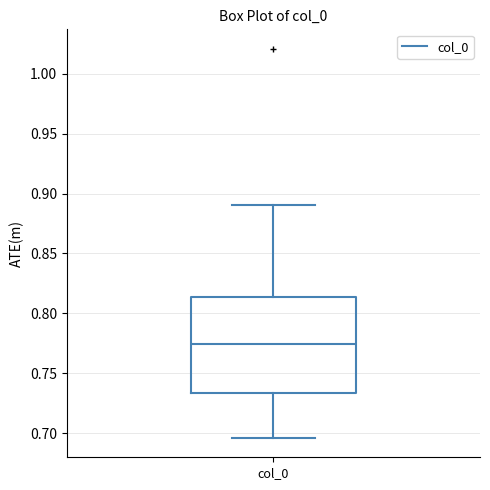

Read this box plot against the y-axis: the position of the median line, the range covered by the box, and the ends of both whiskers. The values are not printed on the chart, so give them approximately, as read against the axis.

median 0.775, box 0.735 to 0.815, whiskers 0.695 to 0.890